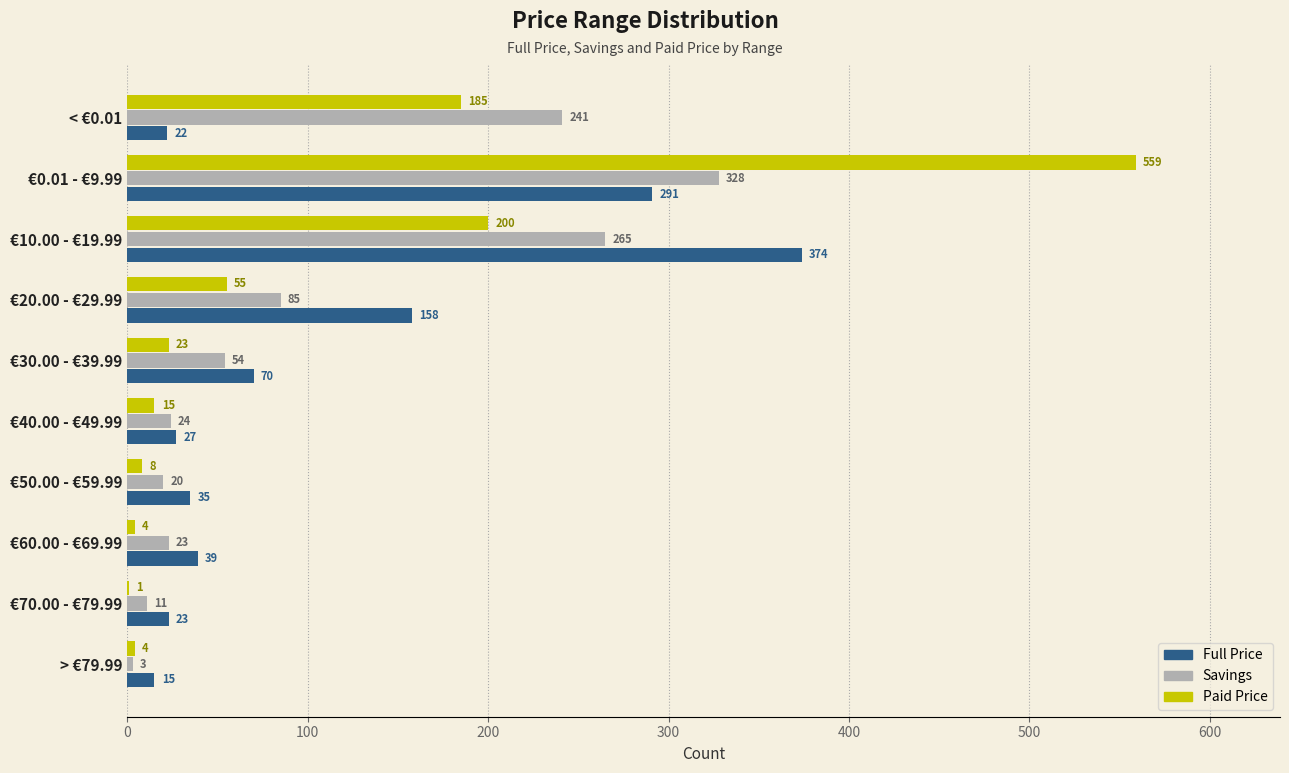

At which category is the sum across all series the highest?

€0.01 - €9.99